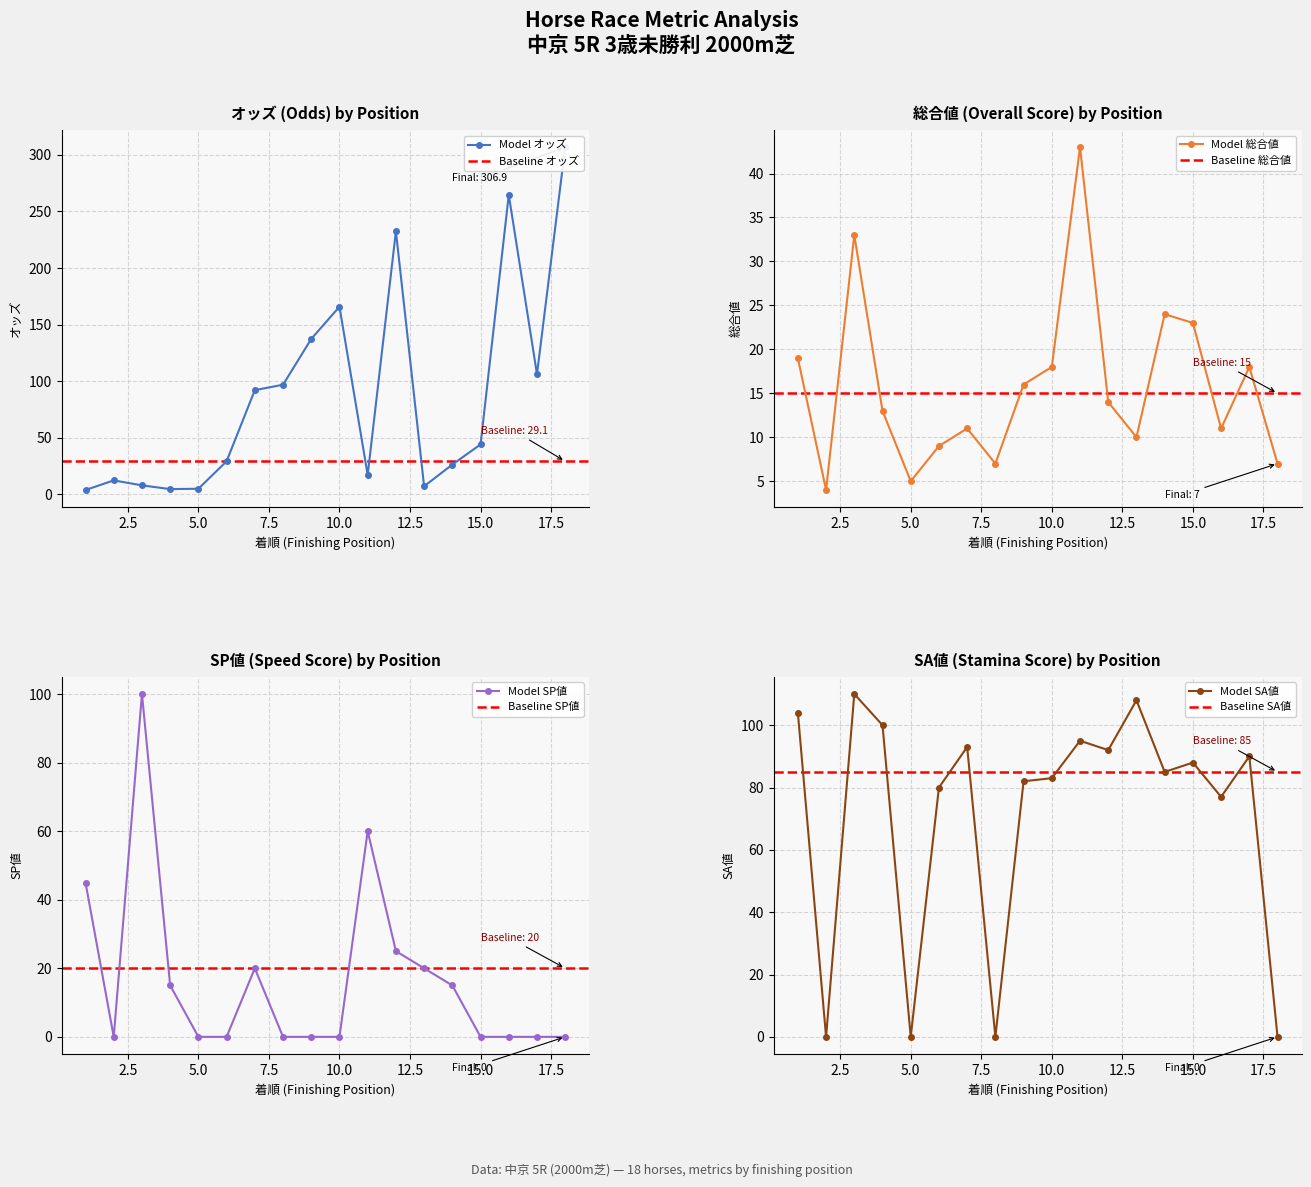

What is the total value across all series at 16?

352.7